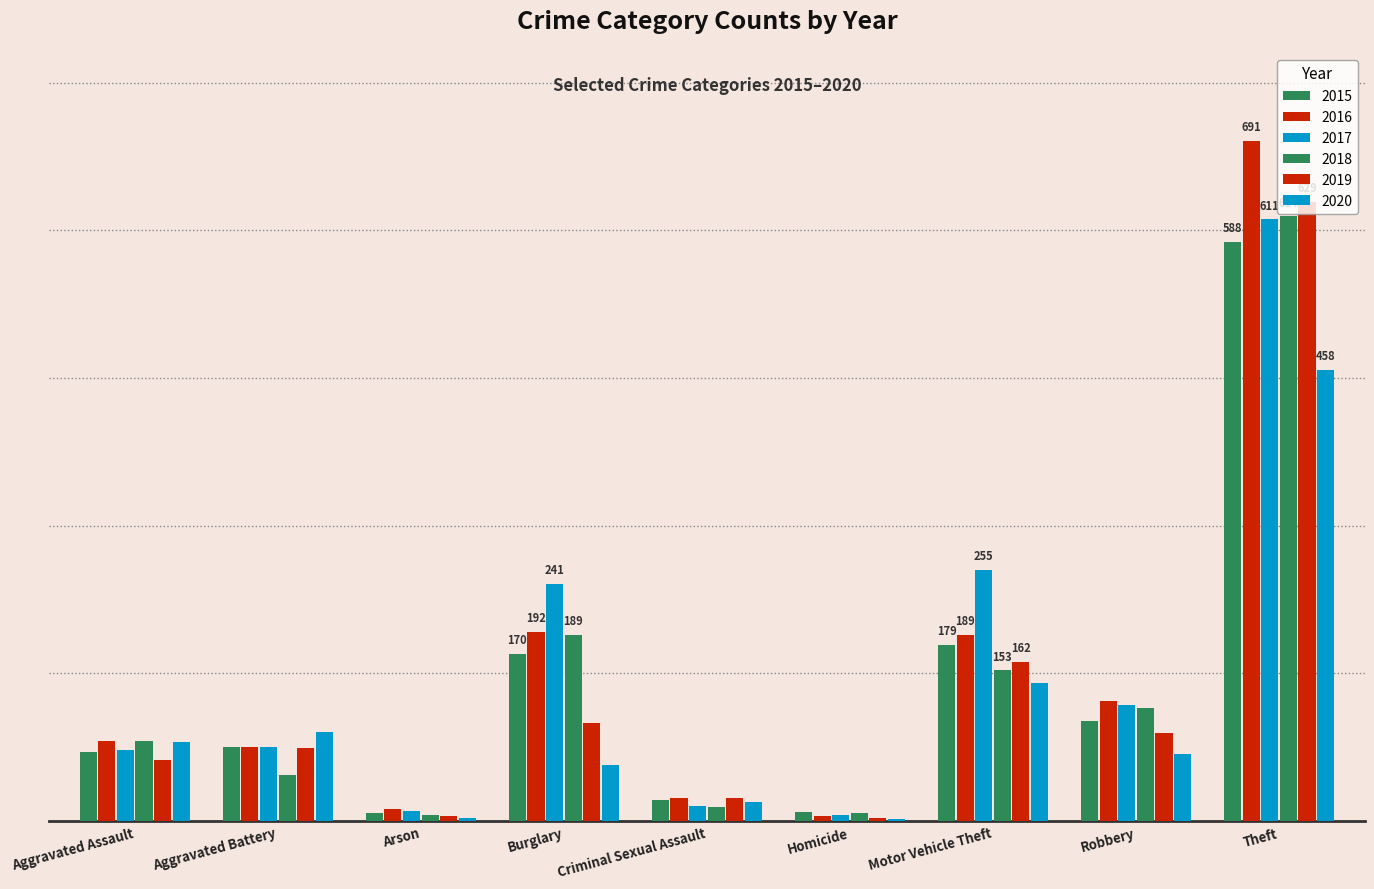

Are the bars horizontal?

No